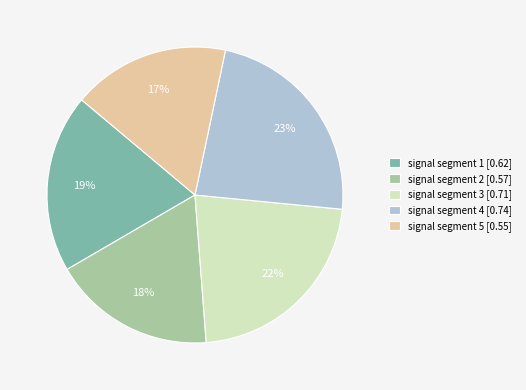

Count the number of slices in the pie.

5